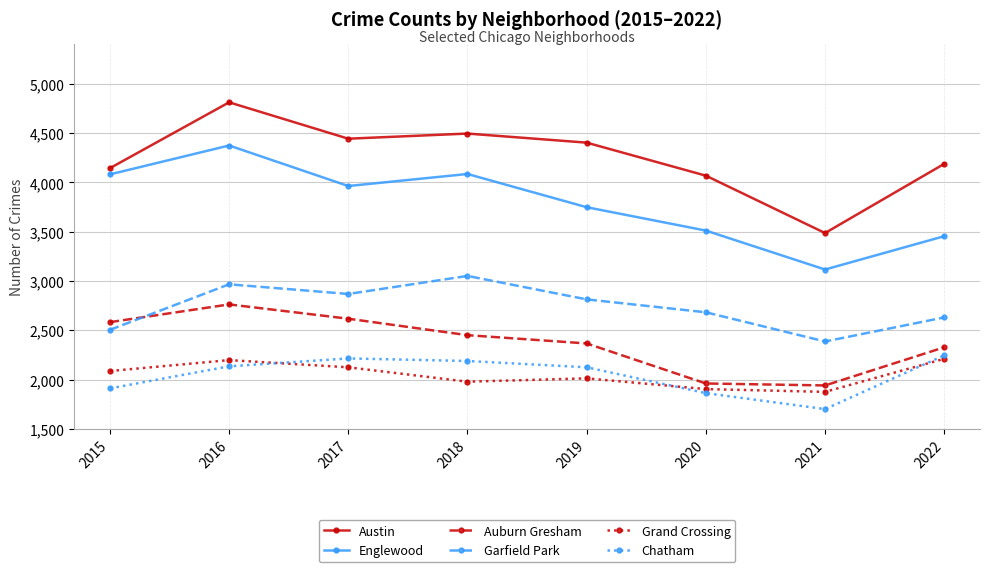

True or false: Austin has a value of 6309 at 2017.

False